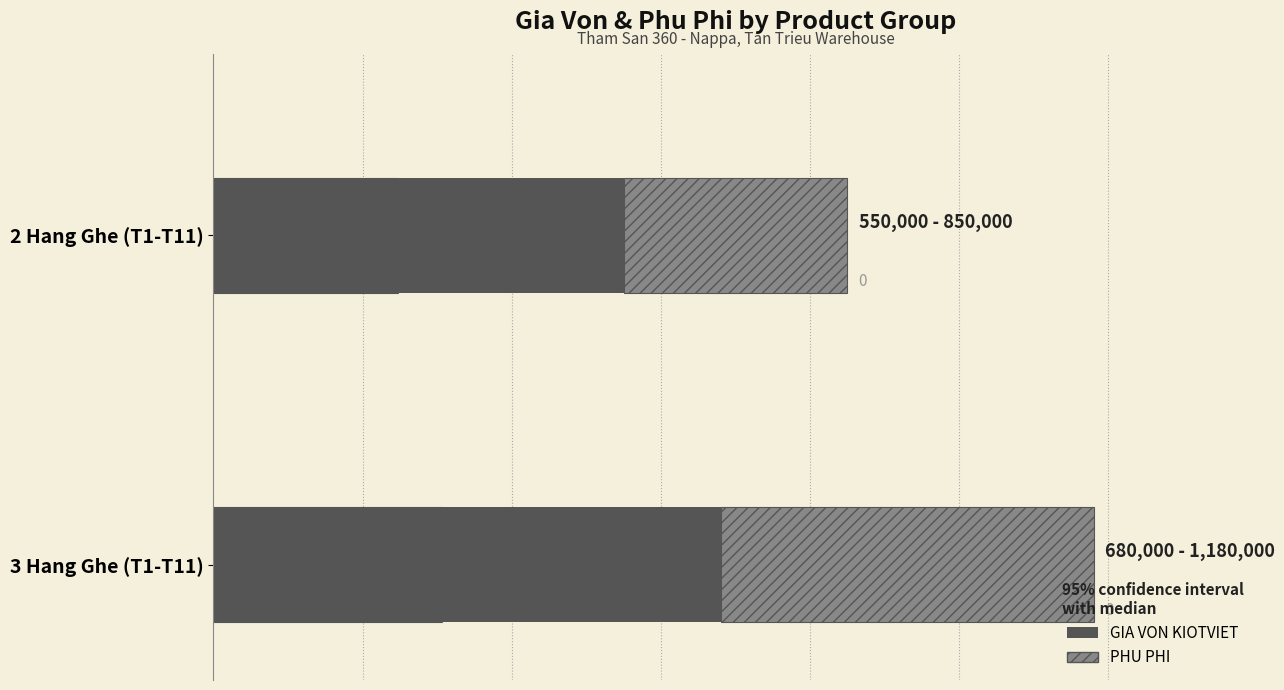

Rank the series by their maximum value, from lowest to highest.

PHU PHI, GIA VON KIOTVIET